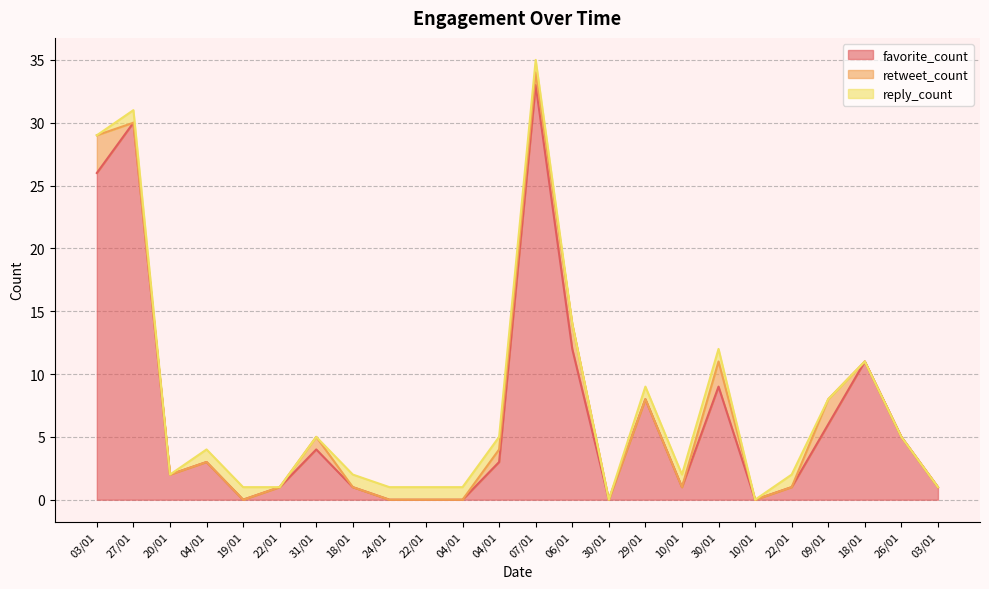

Which category has the highest value in the favorite_count series?

07/01